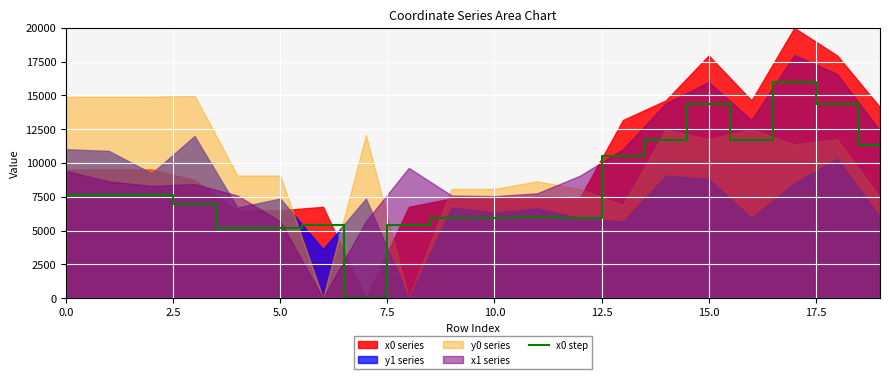

What is the maximum value for x0 step?

16000.0